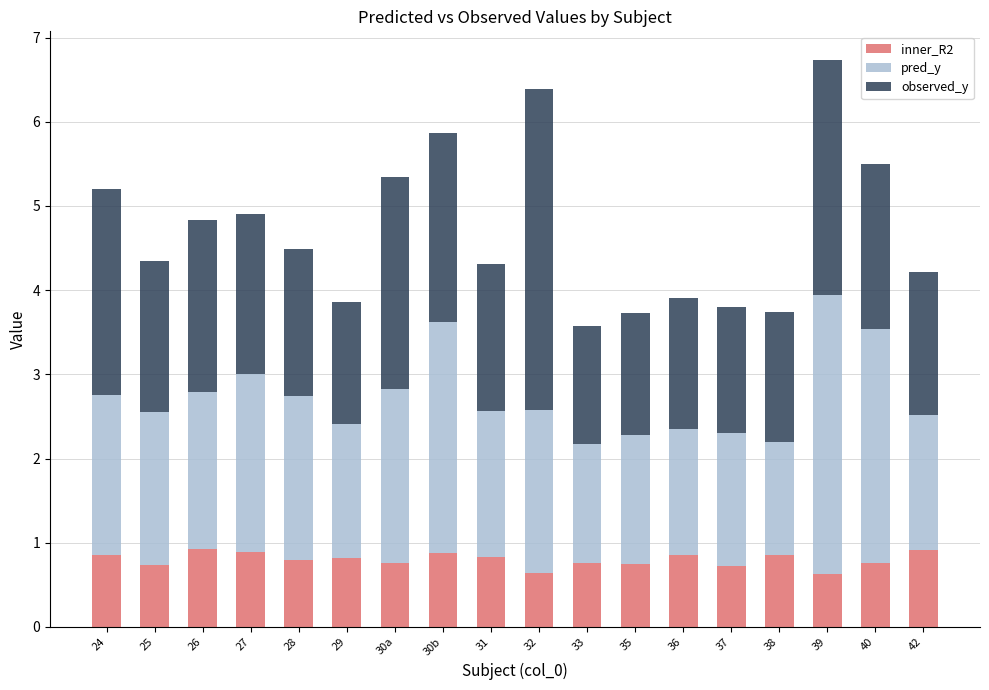

What is the maximum value for inner_R2?

0.9